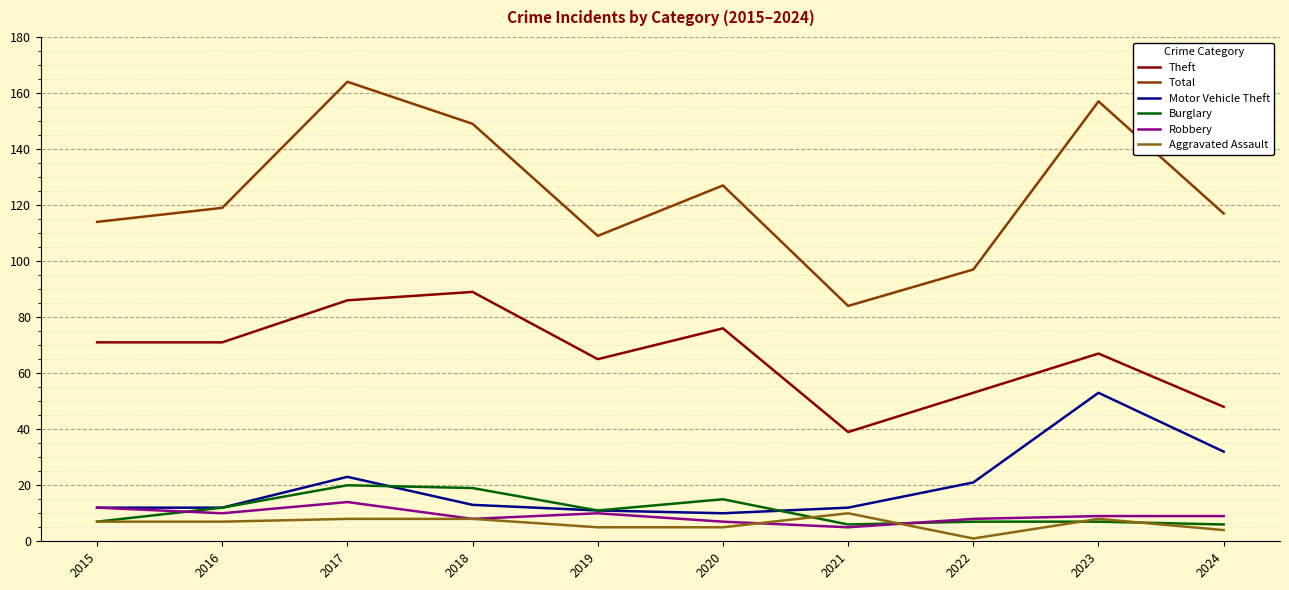

Does the chart have visible grid lines?

Yes